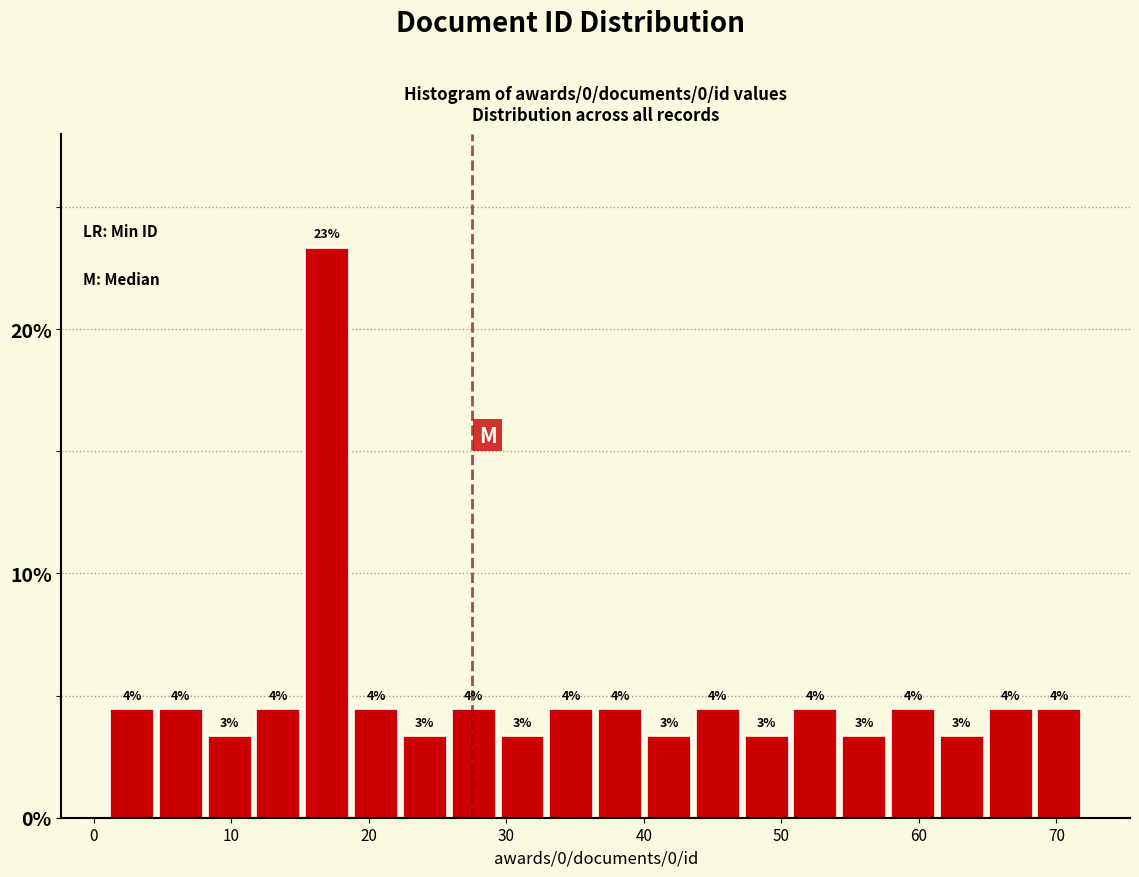

Around what value on the x-axis is the tallest bar? Give the approximate position of its centre, as read against the axis.

17